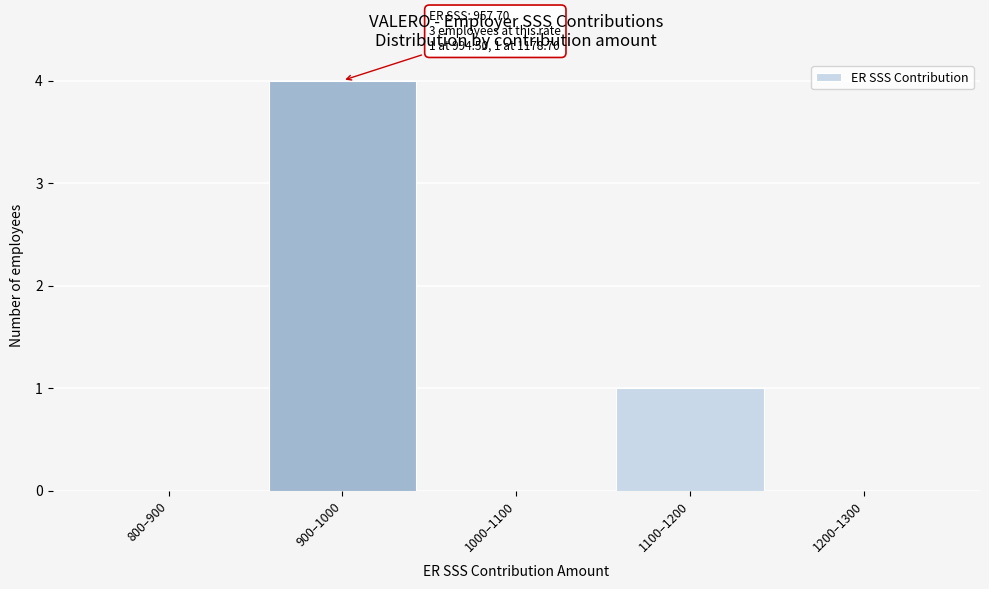

Reading left to right, transcribe all the data shown in this chart.

800–900=0	900–1000=4	1000–1100=0	1100–1200=1	1200–1300=0